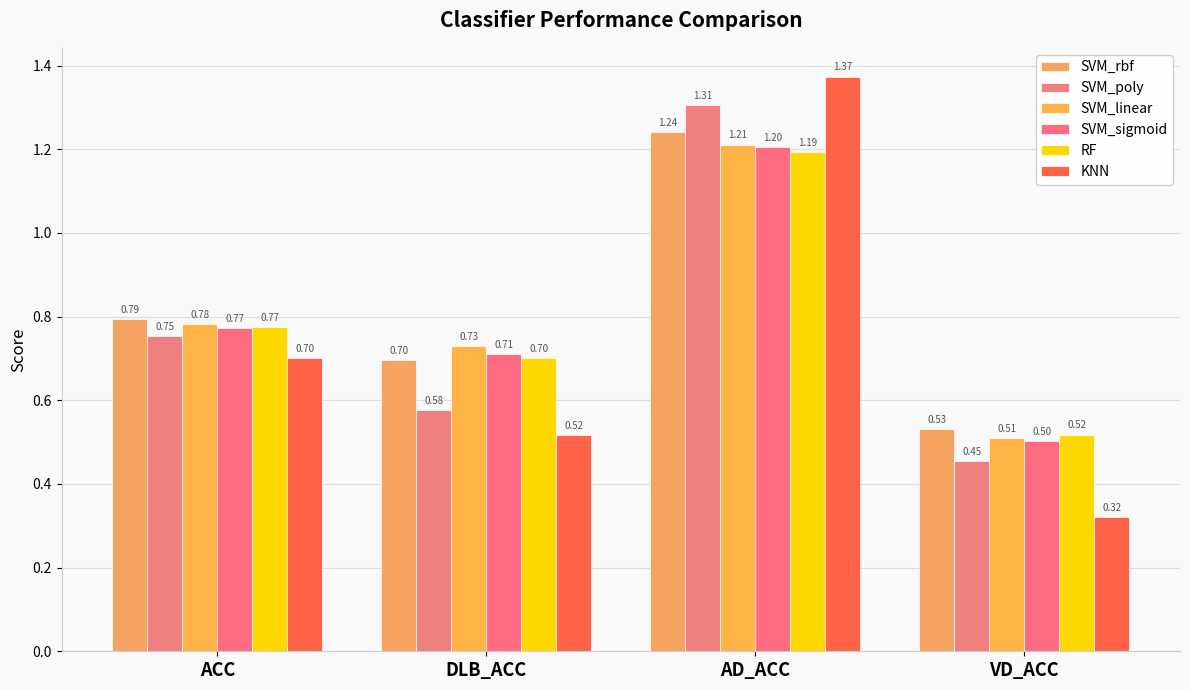

What is the difference between the maximum and minimum values in the SVM_linear series?

0.7